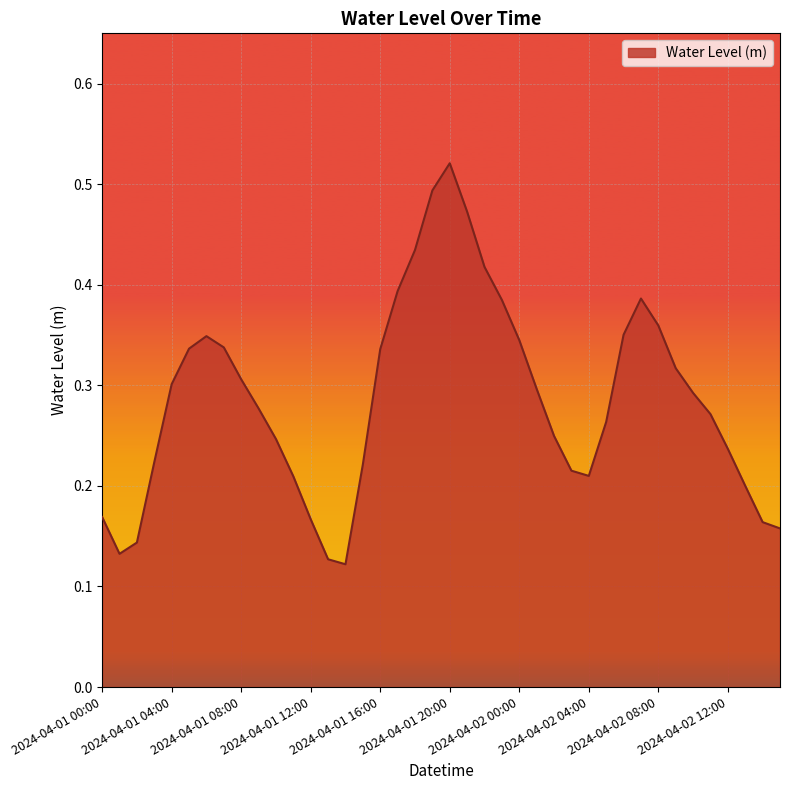

True or false: the data has more than 2 interior local peaks.

True